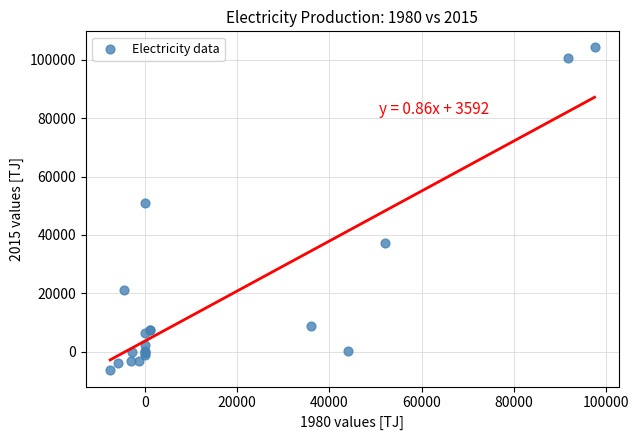

What Y value in the scatter plot is closest to 48880?

50879.1